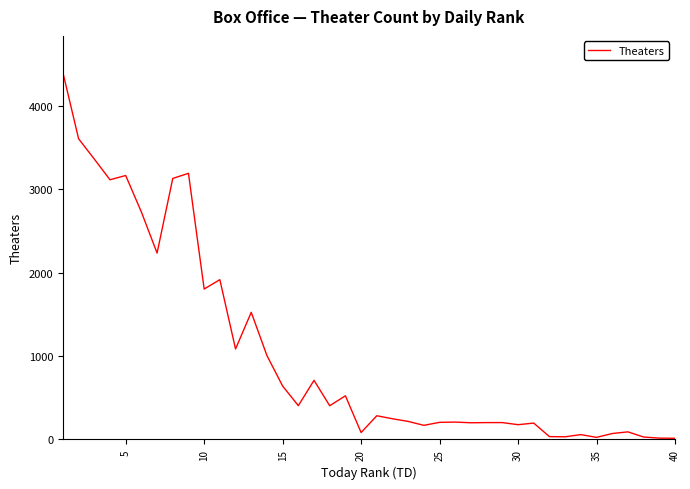

How many series are shown in this chart?

1